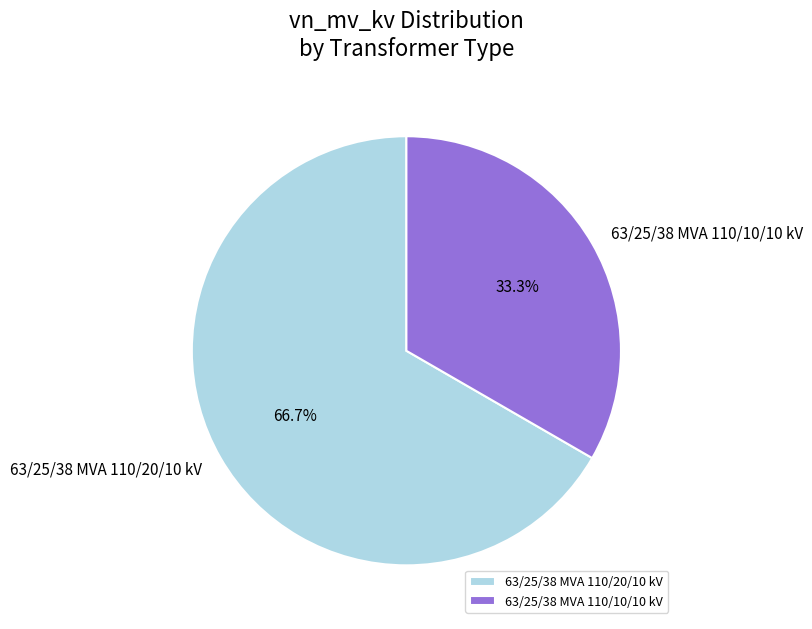

To the nearest percent, what is the average slice percentage?

50%